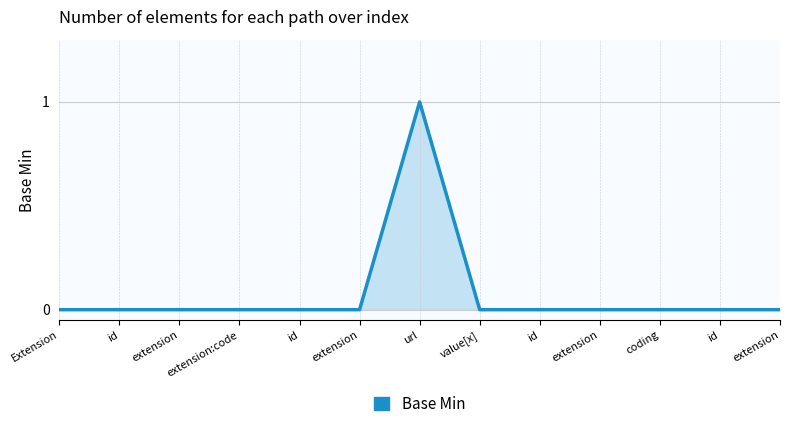

At which label is the value closest to 0?

Extension